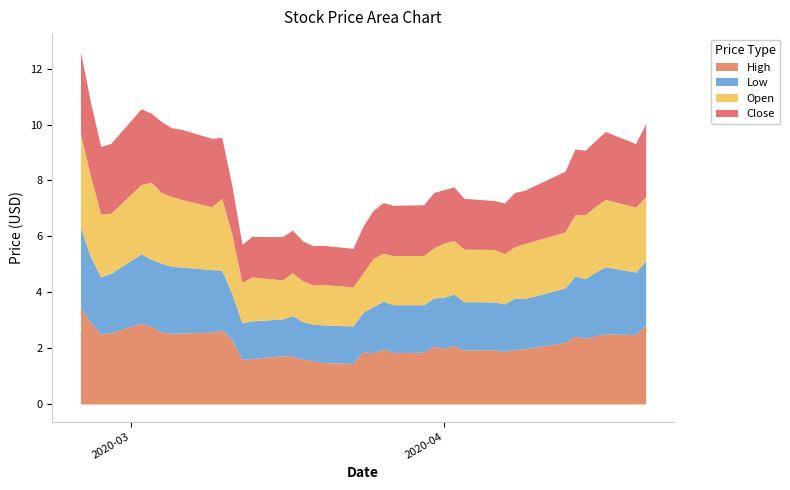

Which series has the largest range (max minus min)?

High